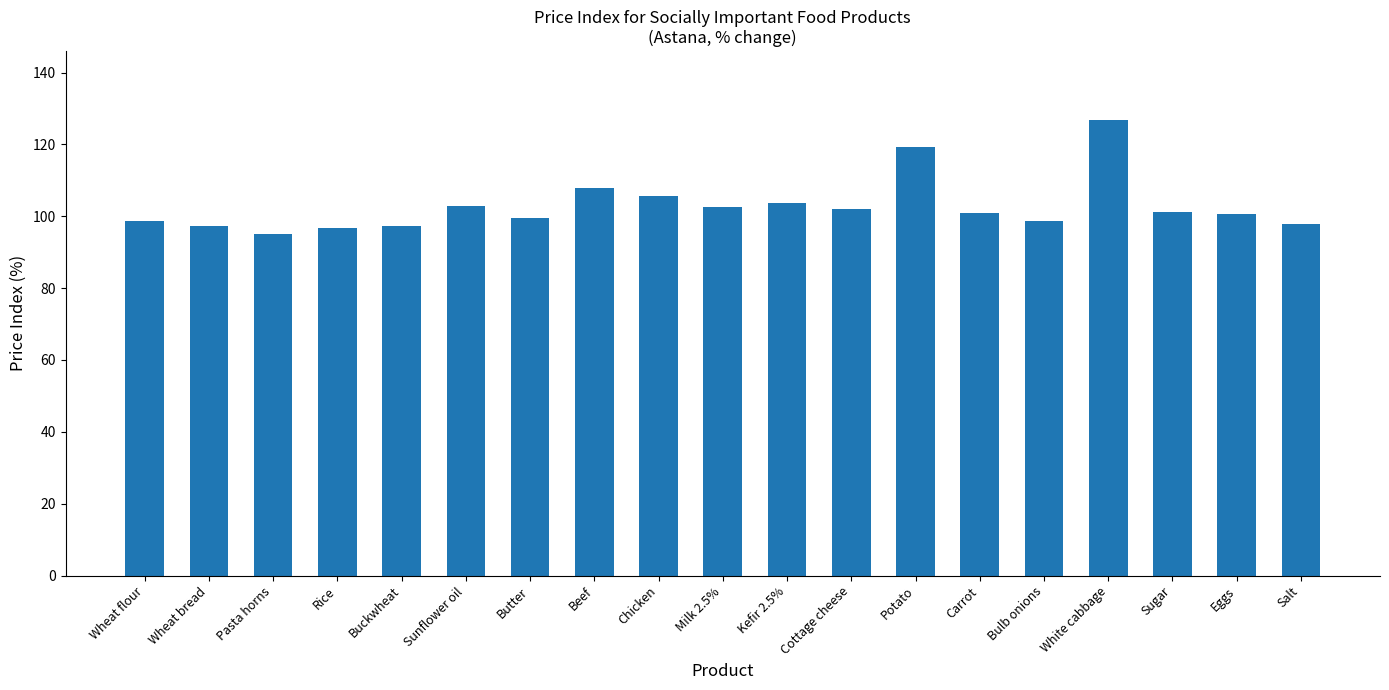

Is it true that the value at Milk 2.5% is 134.0?

False